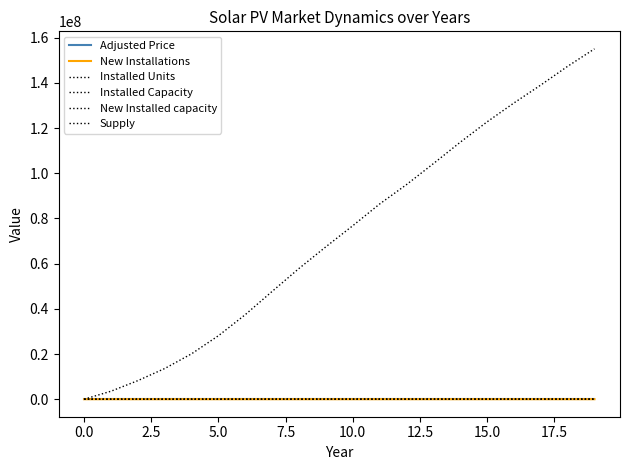

Rank the series by their maximum value, from highest to lowest.

Supply, Installed Capacity, Installed Units, New Installed capacity, New Installations, Adjusted Price